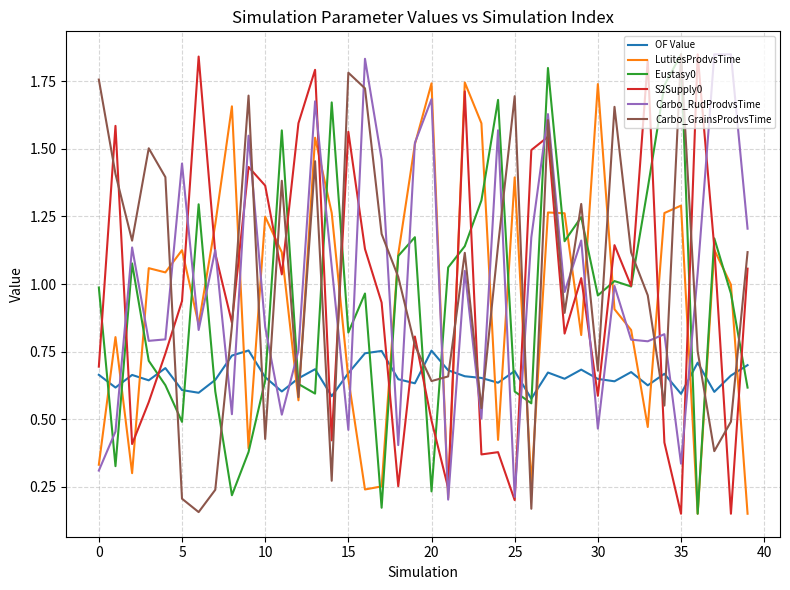

Which series ends up on top after the final intersection of S2Supply0 and OF Value?

S2Supply0